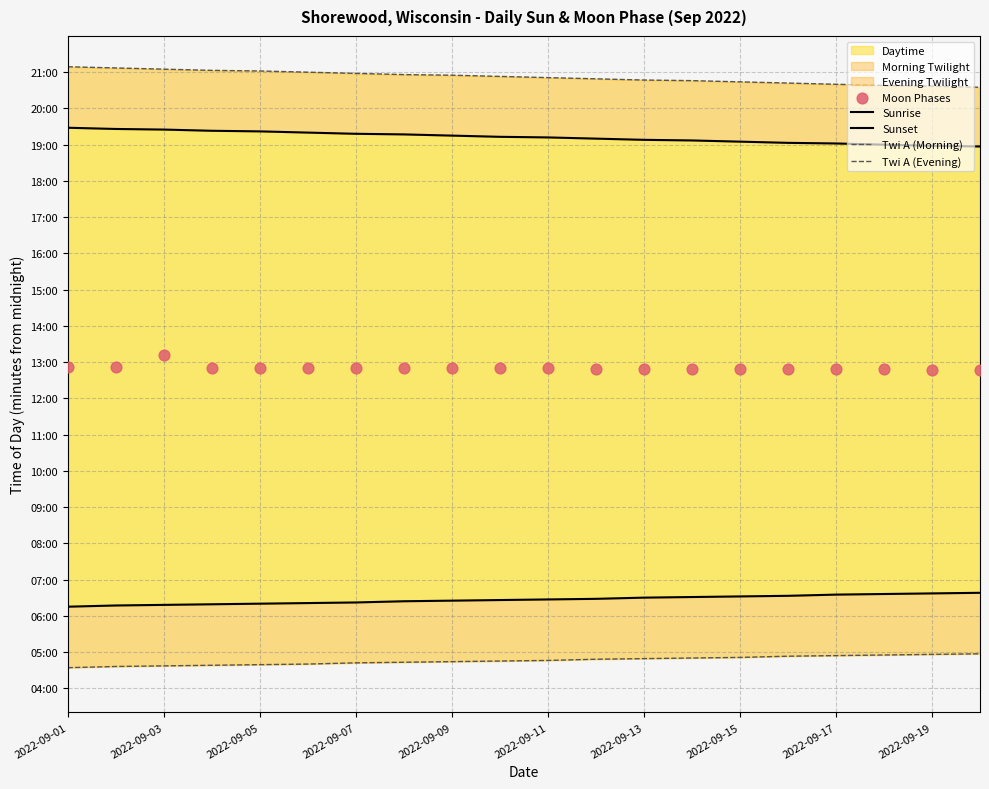

Which series reaches the minimum Y coordinate?

Twi A (Morning)